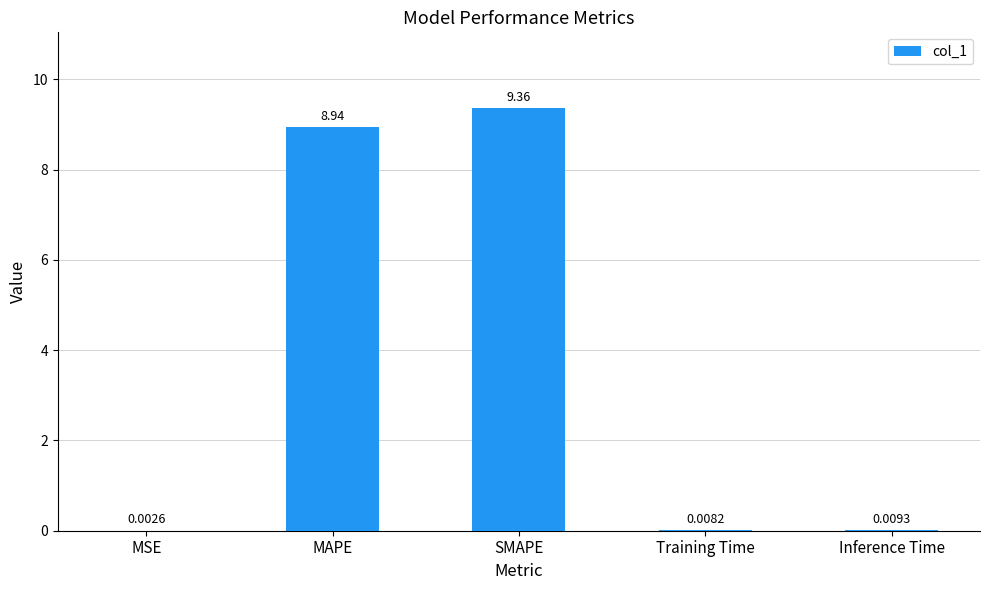

Are the bars horizontal?

No